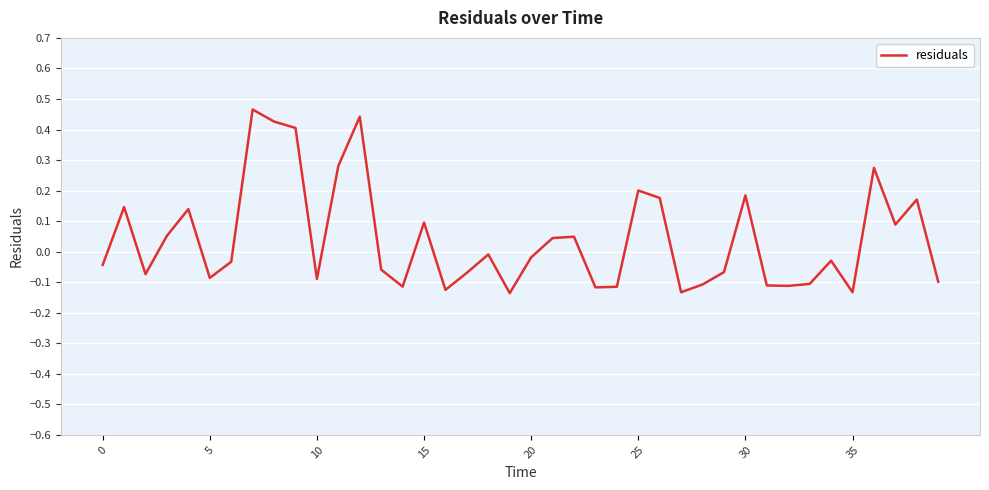

What is the difference between the maximum and minimum values?

0.6